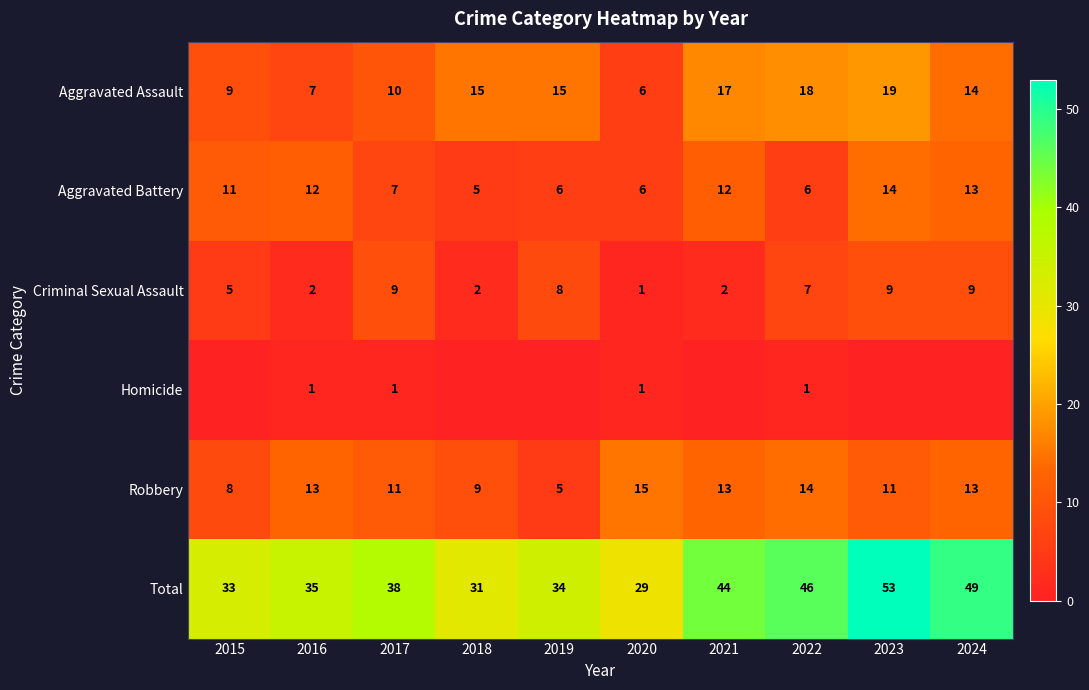

Where is Total nearest to the value 41?

2017